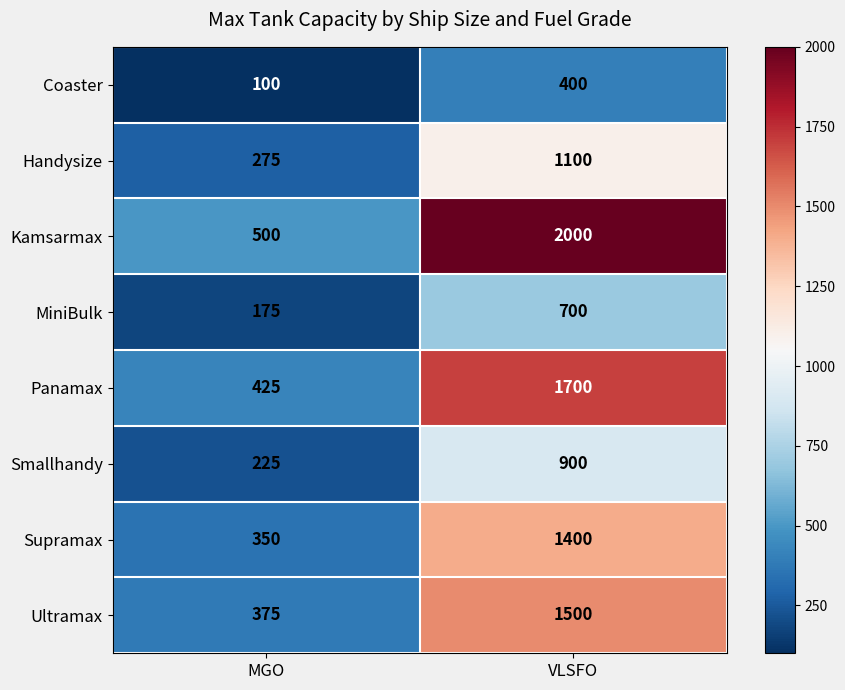

What is the spread (max minus min) of values at MGO?

400